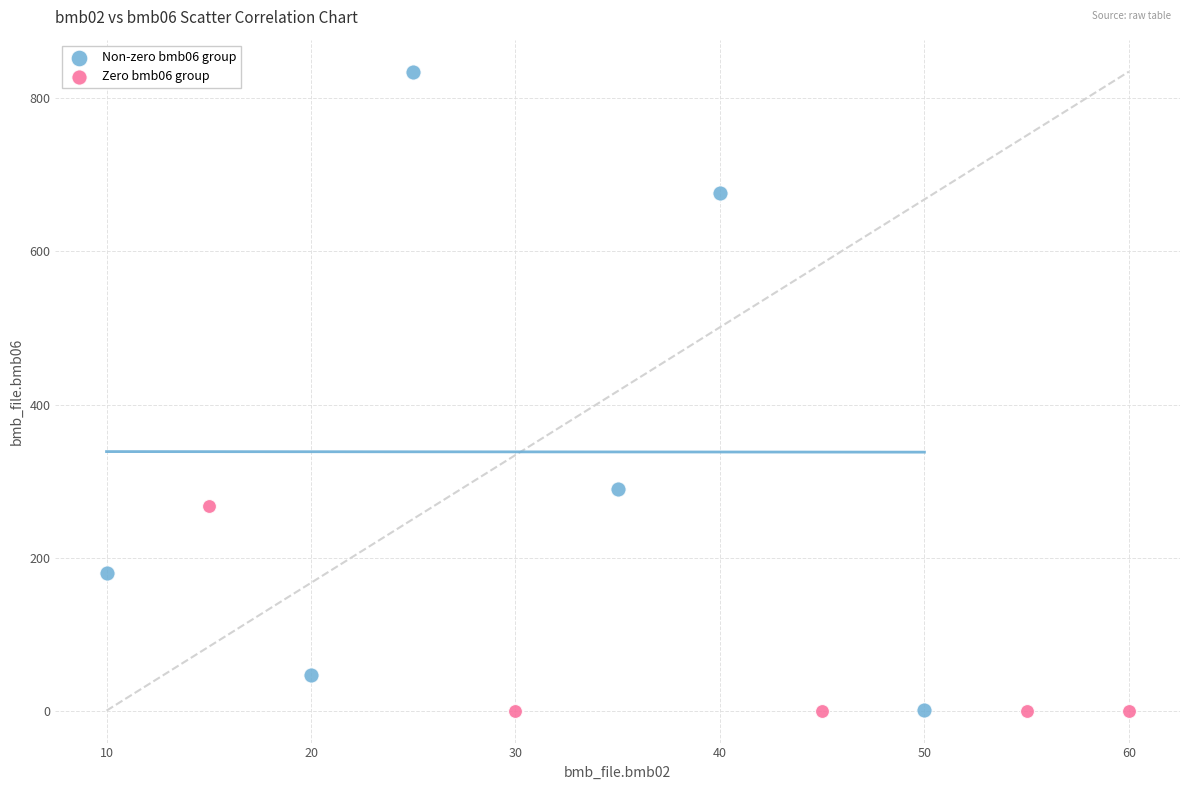

Which series contains the highest Y value?

Non-zero bmb06 group